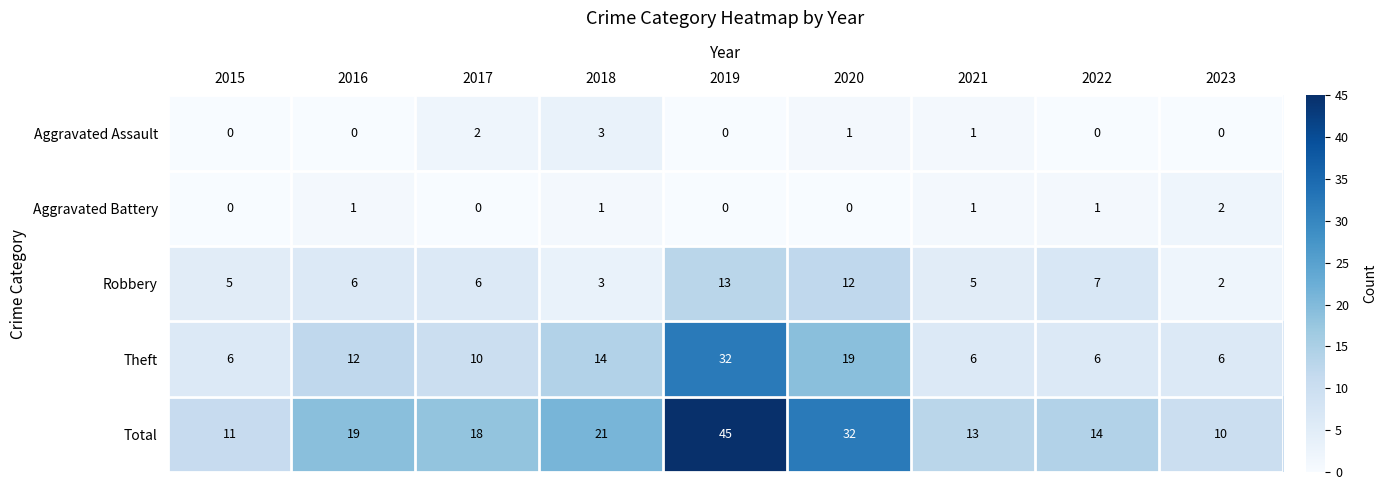

Rank the categories by Total value from lowest to highest.

2023, 2015, 2021, 2022, 2017, 2016, 2018, 2020, 2019